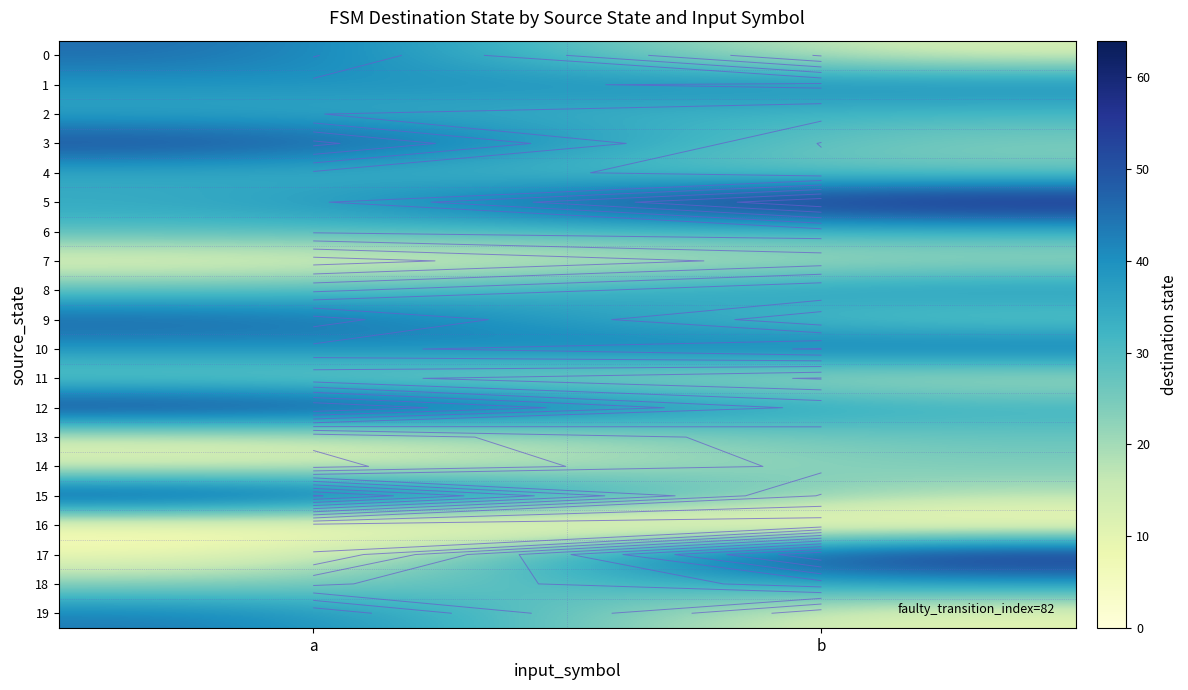

What is the greatest value displayed?

63